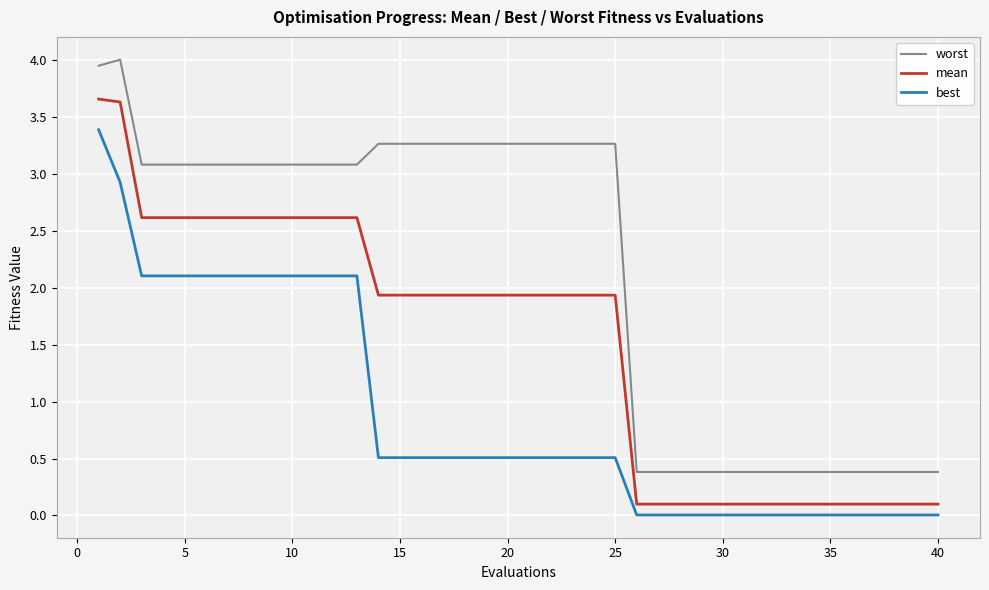

At how many categories does at least one series exceed 2?

25